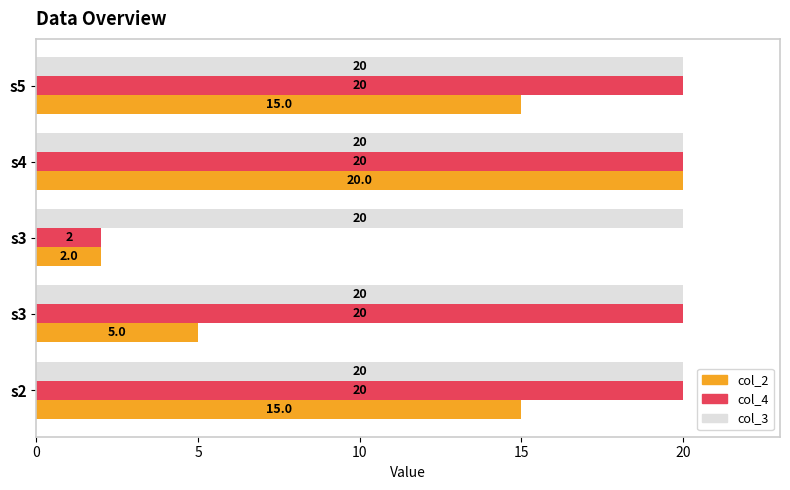

What are all the series names shown in the legend?

col_2, col_4, col_3